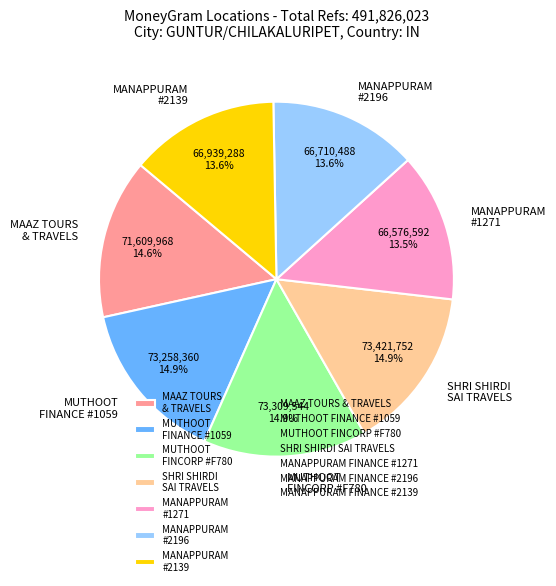

Does any single category account for the majority?

No